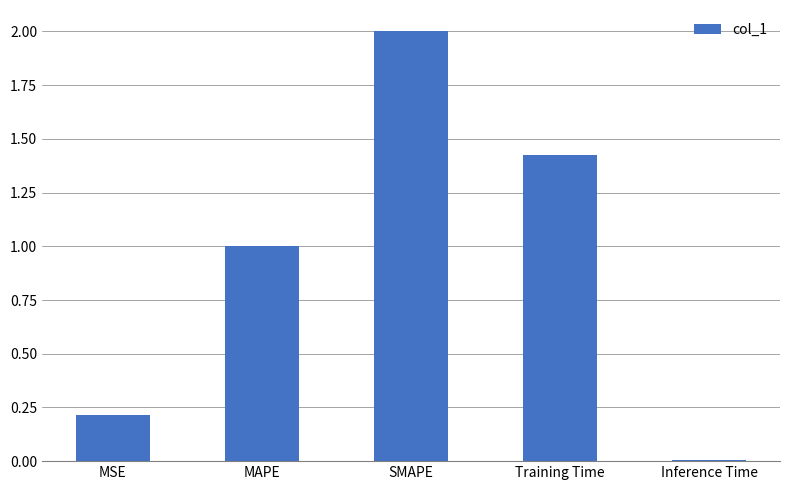

Approximately how many times larger is the value at MSE compared to SMAPE?

0.1